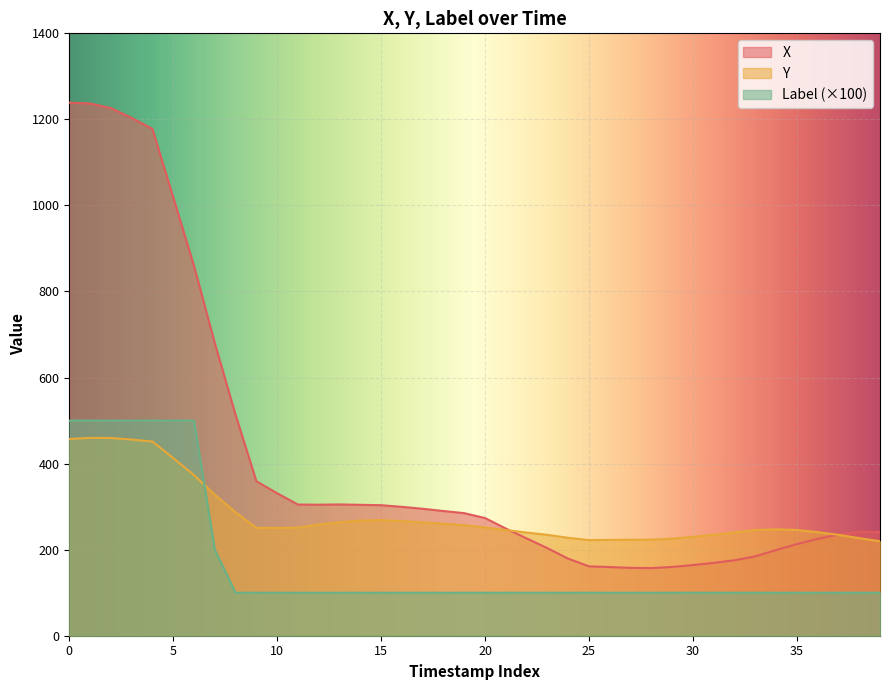

List the series in order of their overall mean, highest first.

X, Y, Label (×100)